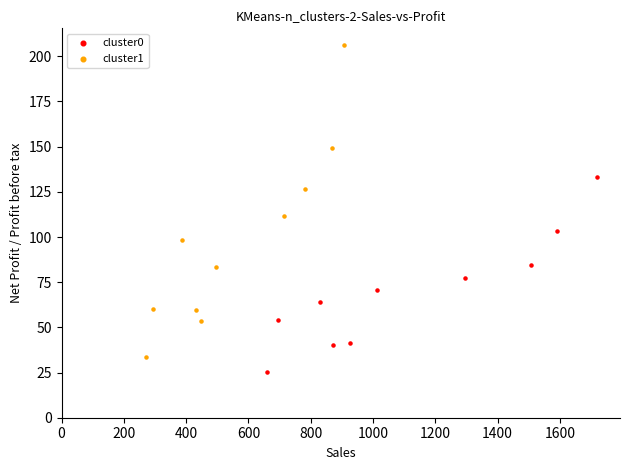

Which series has the widest spread of Y values?

cluster1